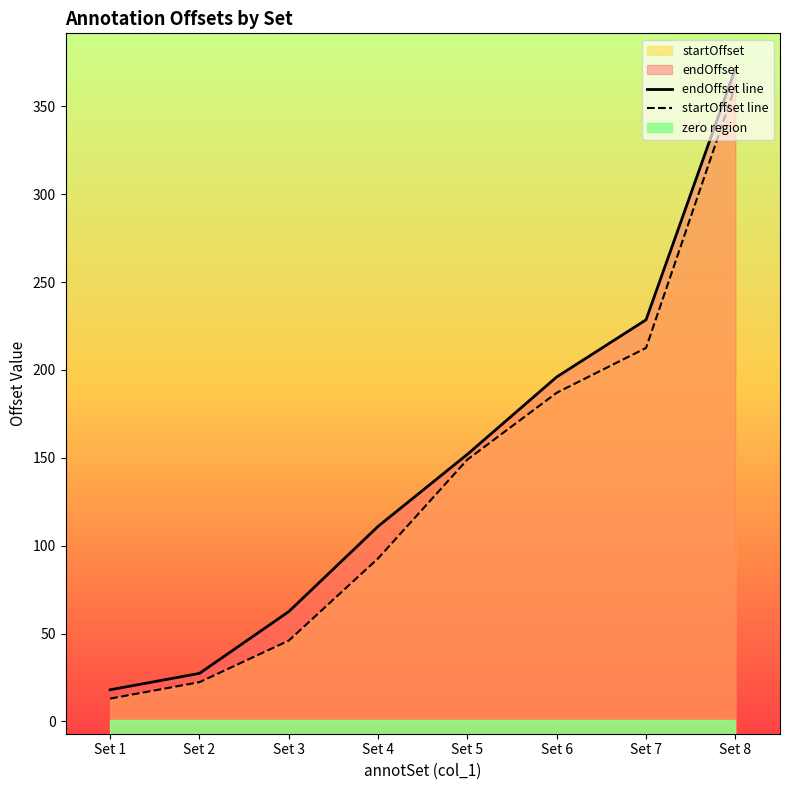

True or false: endOffset line has more than 1 points higher than both neighbors.

False